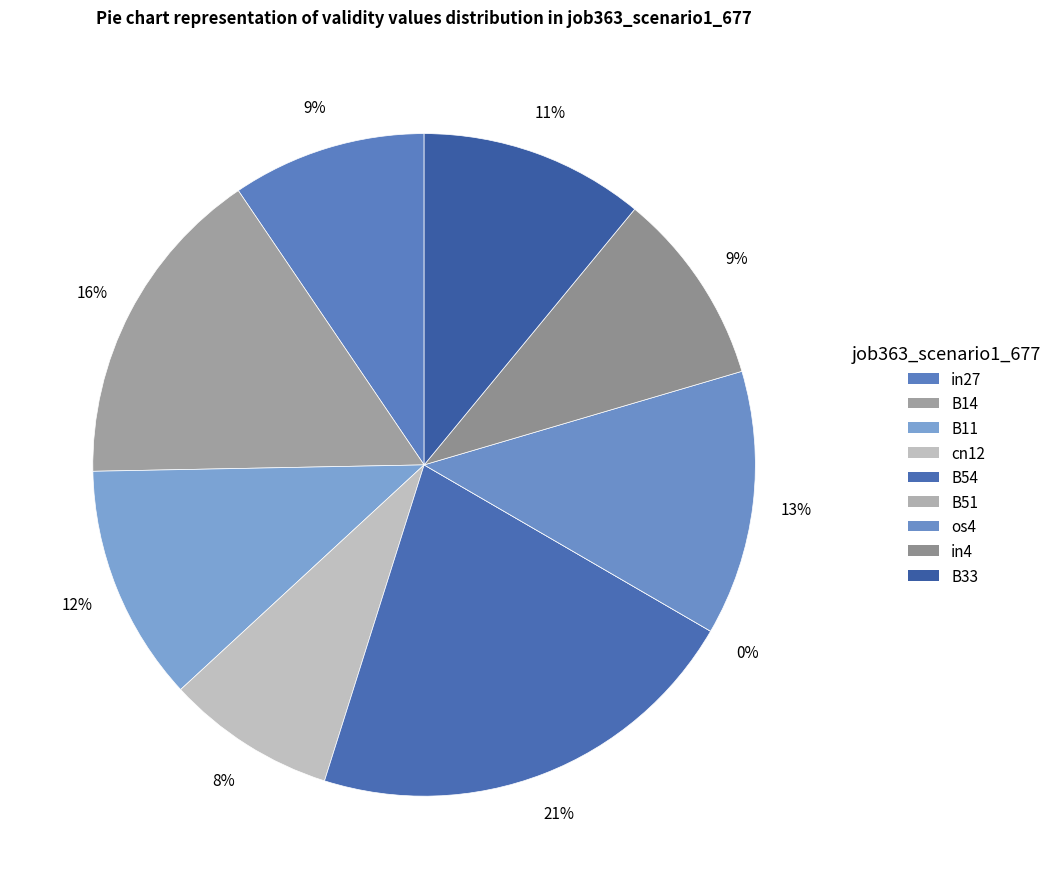

Which slice is the smallest?

B51